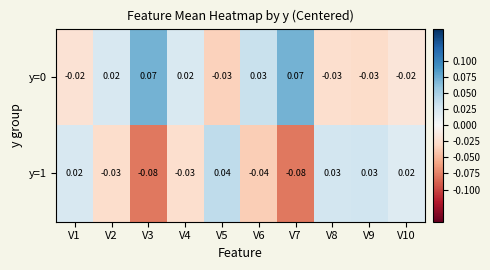

At V7, list the series in order from largest to smallest.

y=0, y=1